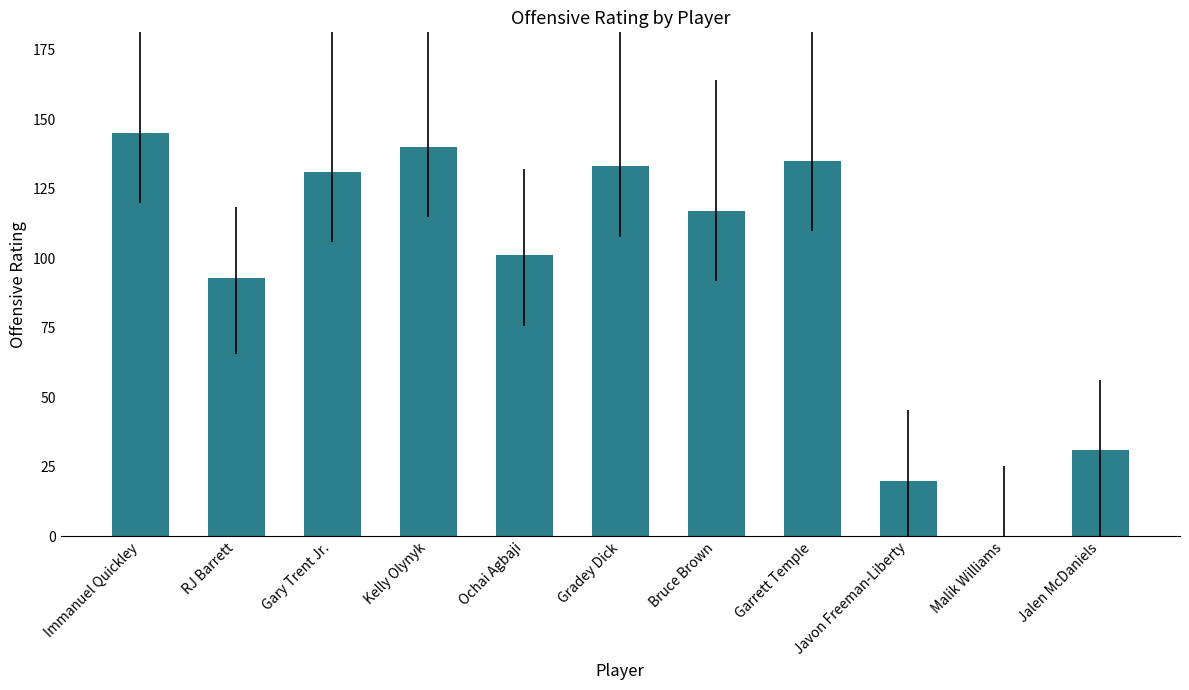

Is it true that the value at Immanuel Quickley is 145?

True